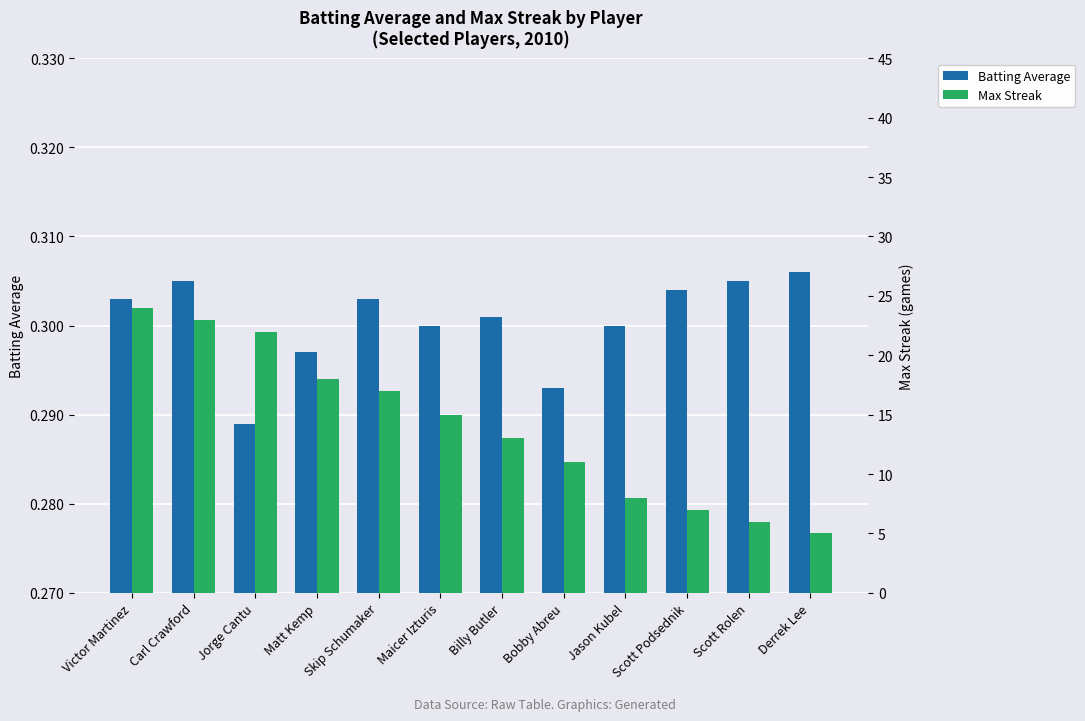

What is the difference between the maximum and second lowest values in the Max Streak series?

18.0